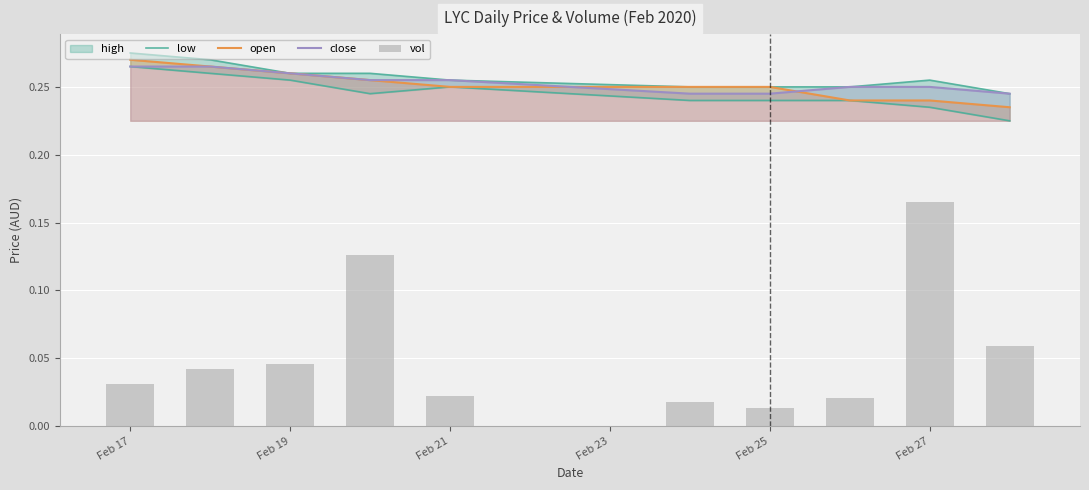

Count the number of categories in the chart.

10